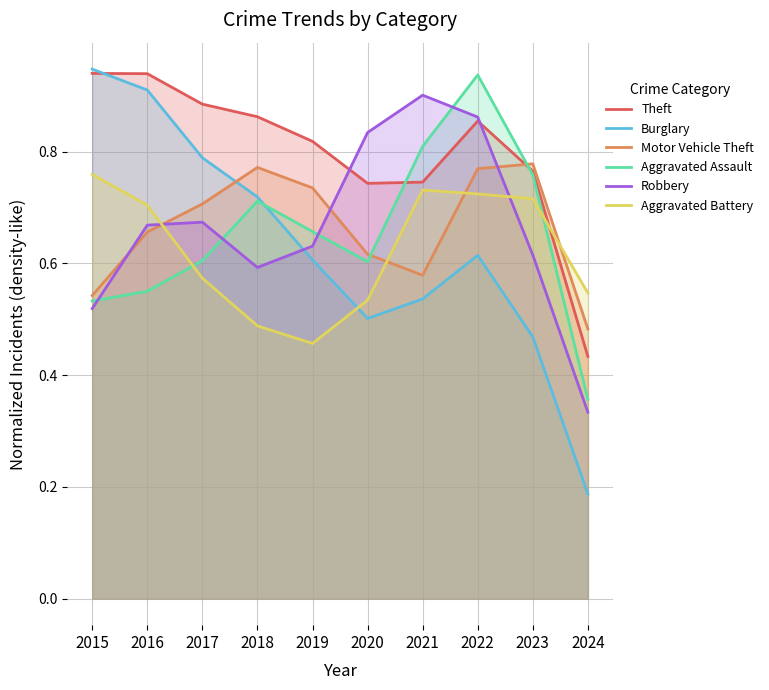

Reading left to right, transcribe all the data shown in this chart.

Theft: 2015=0.9	2016=0.9	2017=0.9	2018=0.9	2019=0.8	2020=0.7	2021=0.7	2022=0.9	2023=0.8	2024=0.4
Burglary: 2015=0.9	2016=0.9	2017=0.8	2018=0.7	2019=0.6	2020=0.5	2021=0.5	2022=0.6	2023=0.5	2024=0.2
Motor Vehicle Theft: 2015=0.5	2016=0.7	2017=0.7	2018=0.8	2019=0.7	2020=0.6	2021=0.6	2022=0.8	2023=0.8	2024=0.5
Aggravated Assault: 2015=0.5	2016=0.6	2017=0.6	2018=0.7	2019=0.7	2020=0.6	2021=0.8	2022=0.9	2023=0.8	2024=0.4
Robbery: 2015=0.5	2016=0.7	2017=0.7	2018=0.6	2019=0.6	2020=0.8	2021=0.9	2022=0.9	2023=0.6	2024=0.3
Aggravated Battery: 2015=0.8	2016=0.7	2017=0.6	2018=0.5	2019=0.5	2020=0.5	2021=0.7	2022=0.7	2023=0.7	2024=0.5